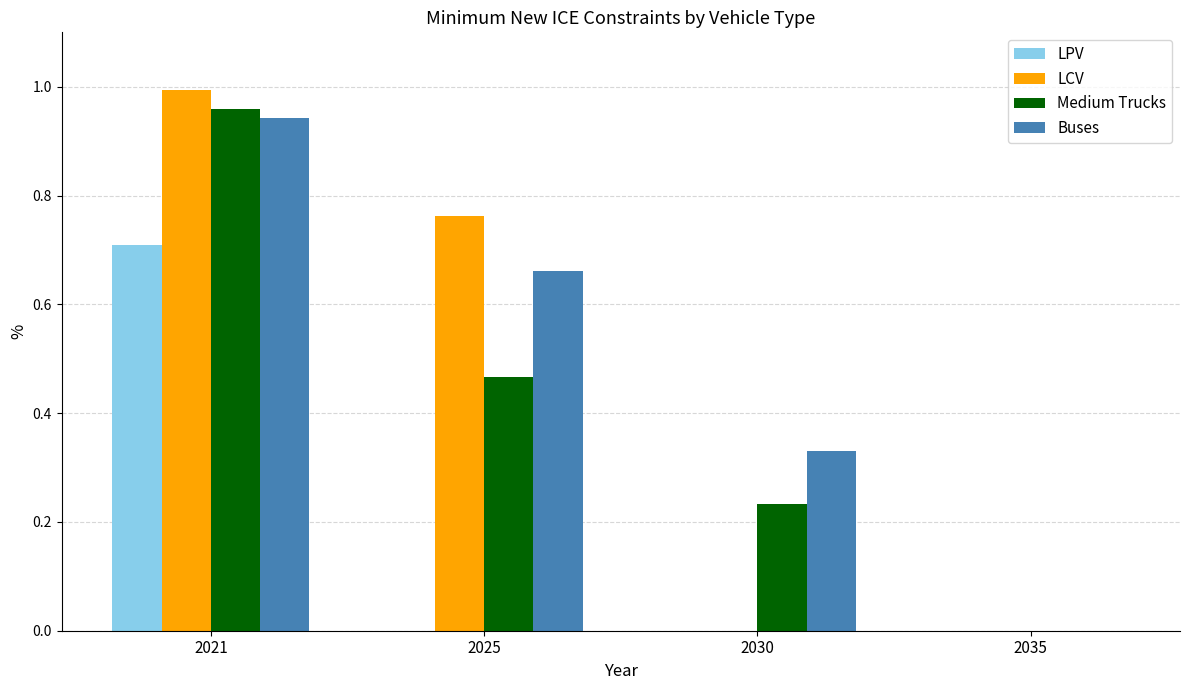

What is the sum of all LCV values?

1.8